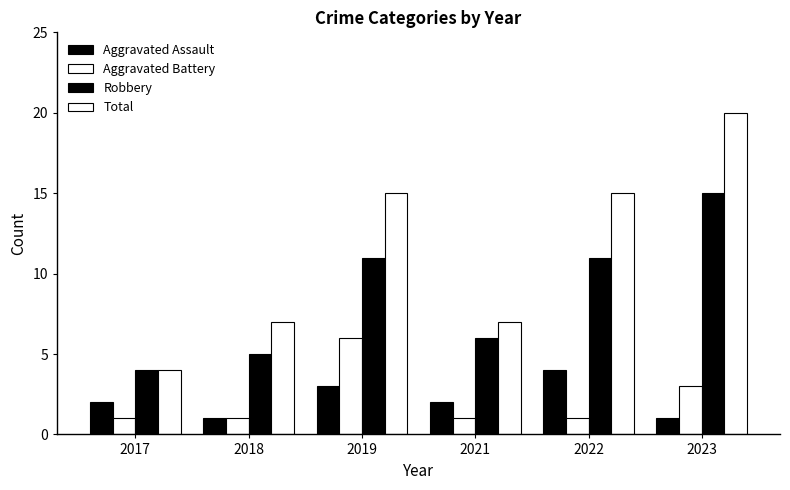

How many bars are there in total?

24